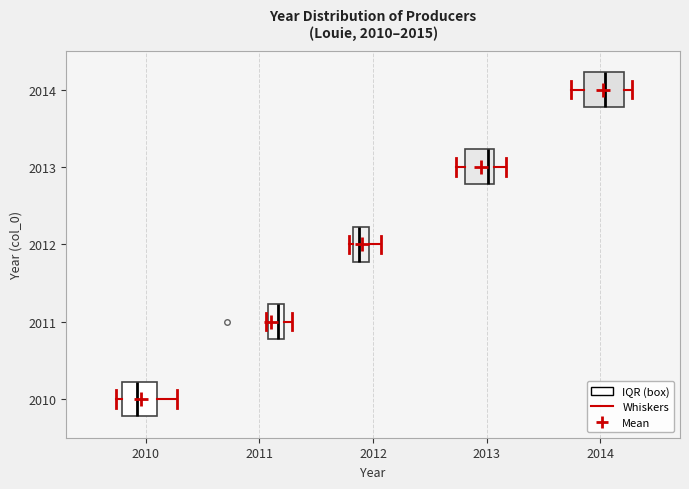

Which box's median line is the furthest to the right?

2014